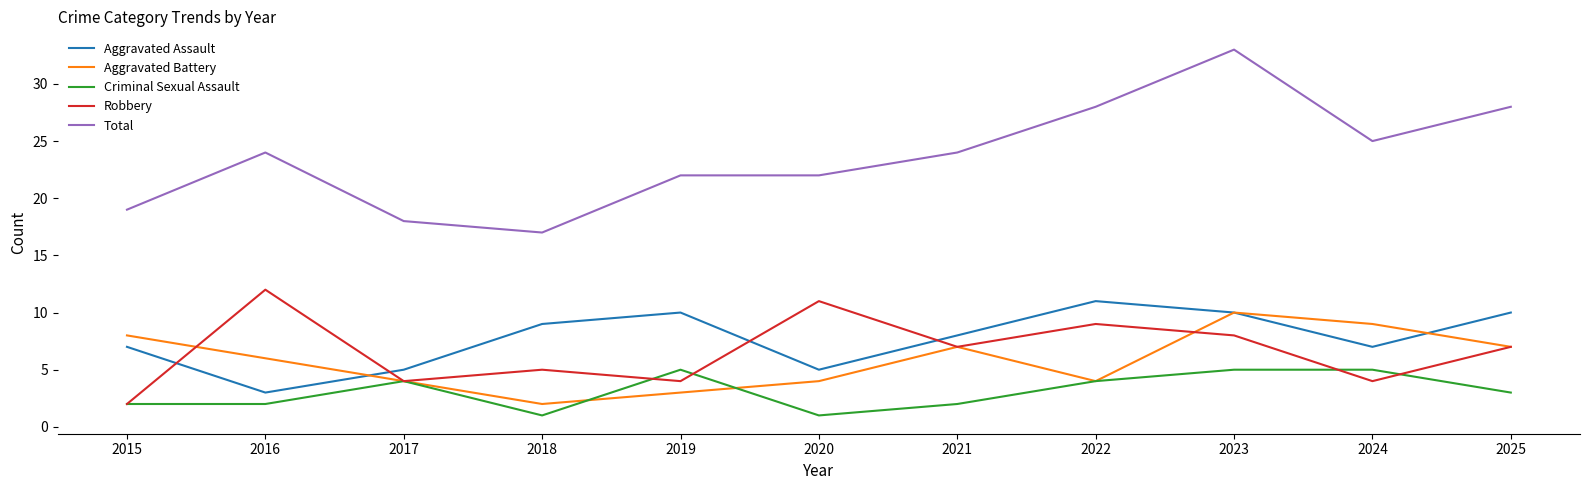

The Criminal Sexual Assault series shows 5 at 2024. True or false?

True